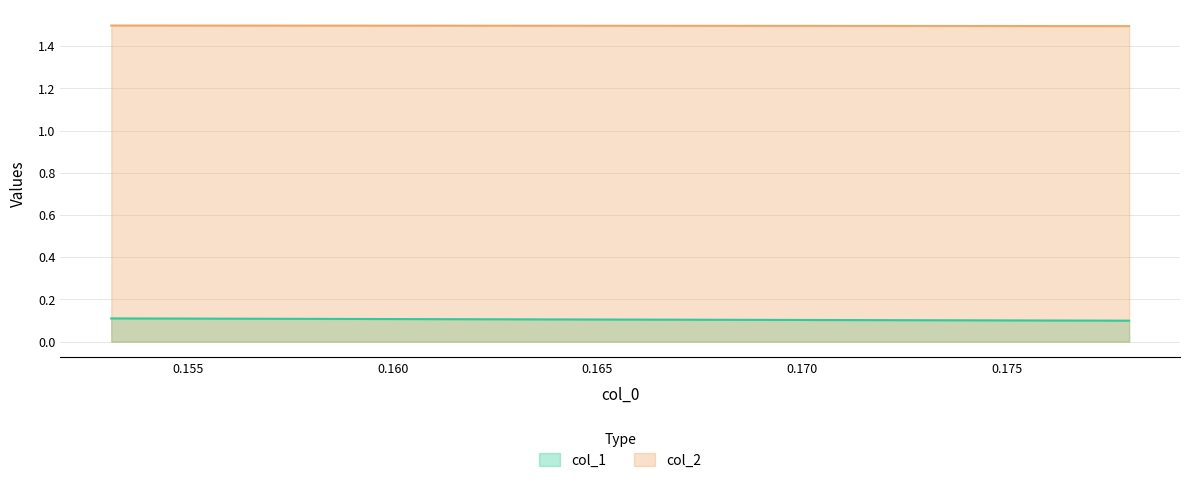

At how many categories does at least one series exceed 0?

6